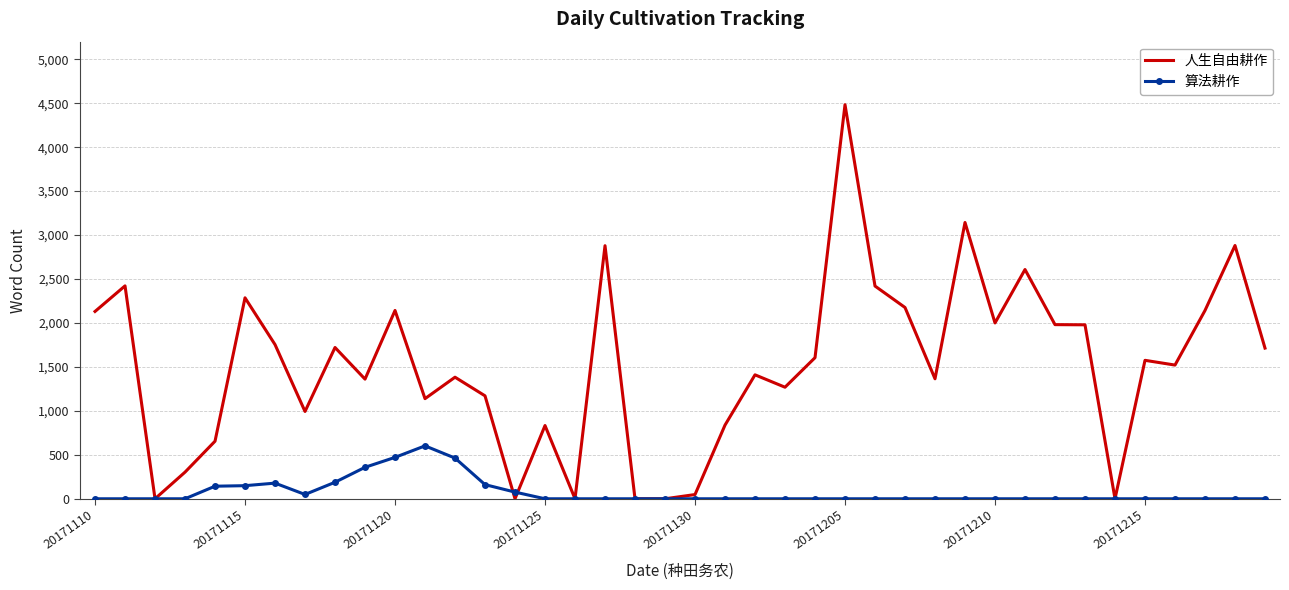

What is the maximum value shown in the chart?

4483